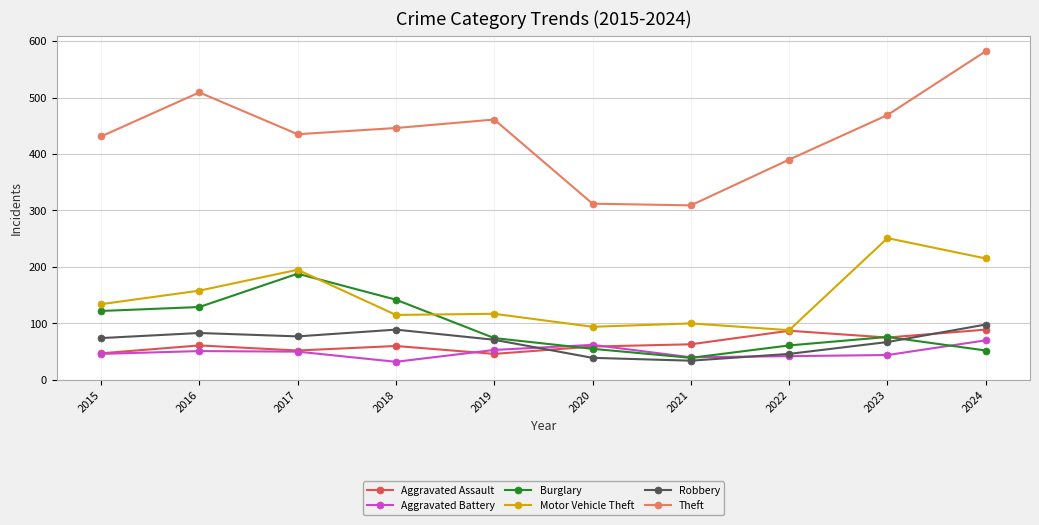

True or false: Theft and Aggravated Assault cross at least once.

False